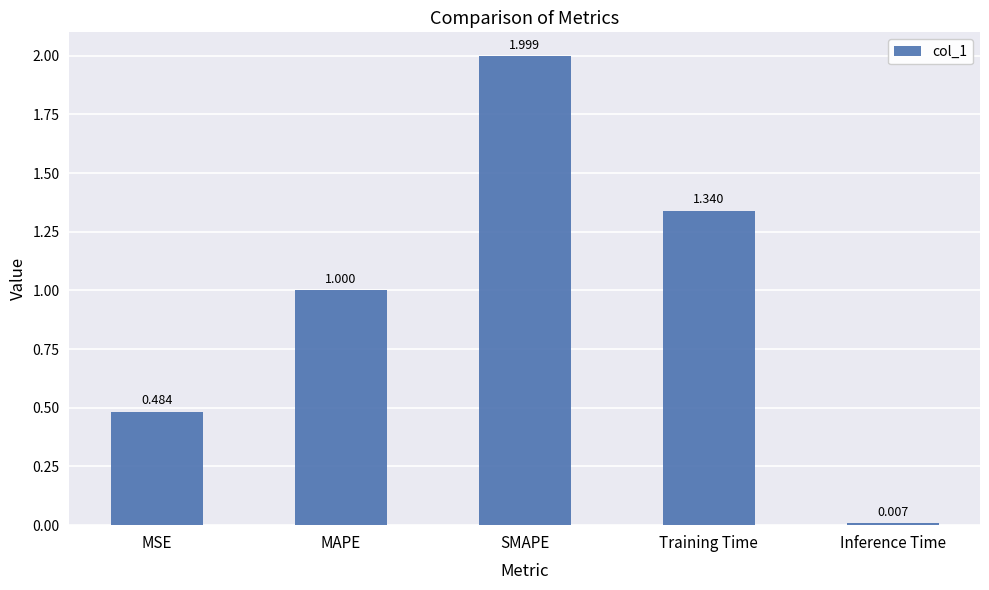

What position from the right is MSE?

5